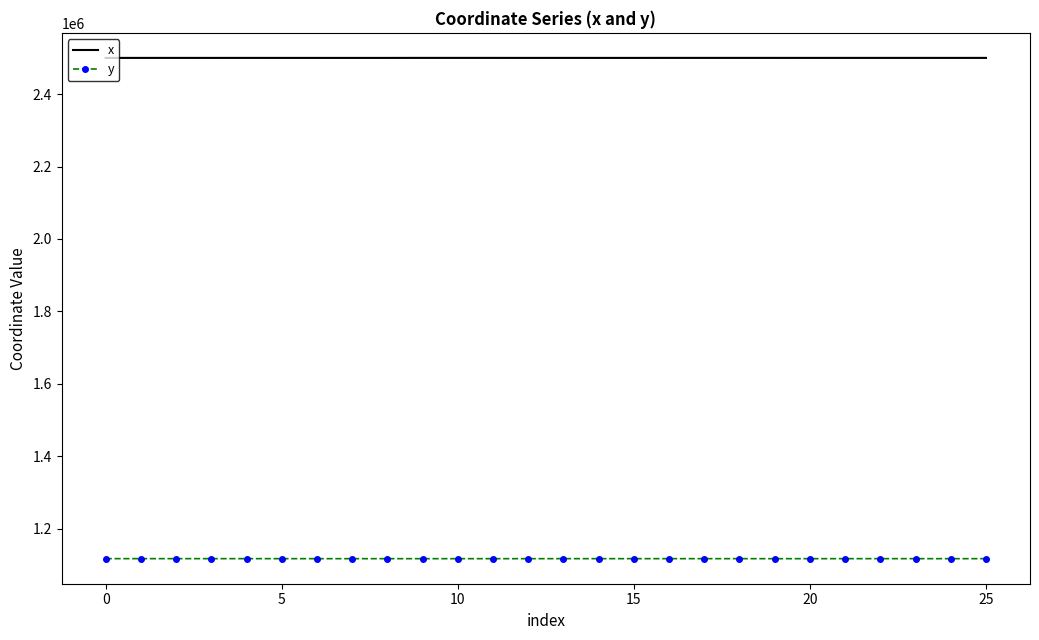

Which series has the largest total across all categories?

x